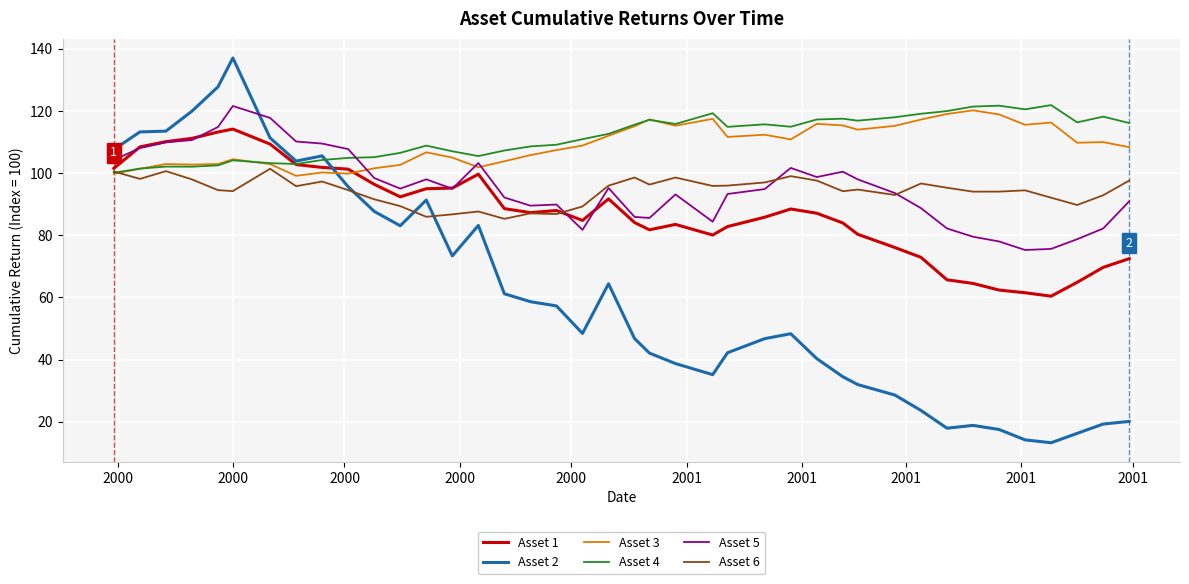

Does the chart have visible grid lines?

Yes